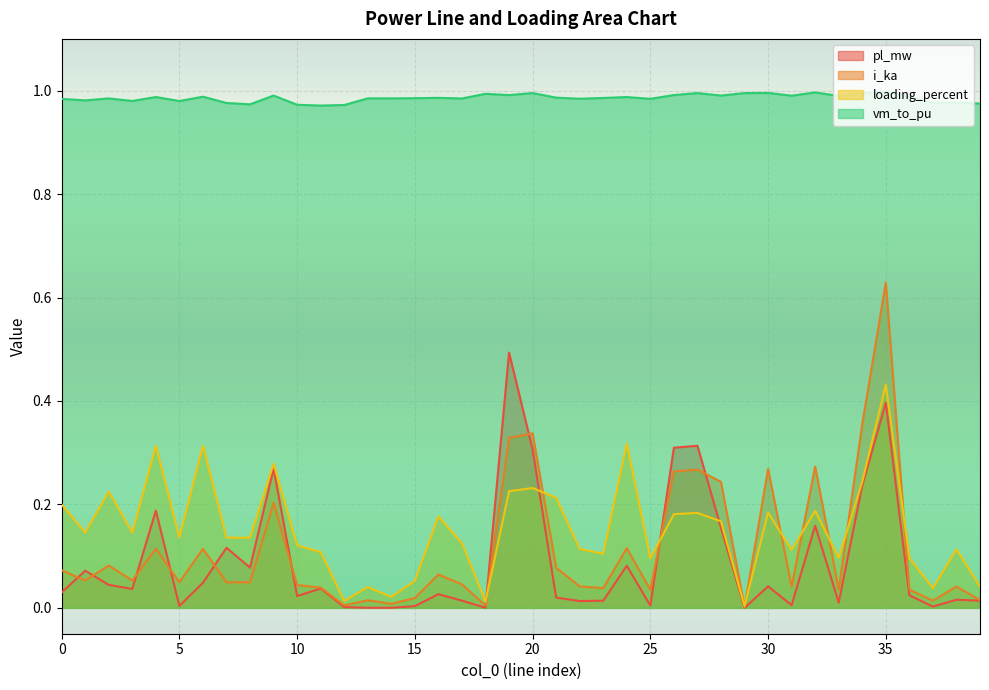

Reading left to right, list all the values displayed in this chart.

pl_mw: 0=0.0	1=0.1	2=0.0	3=0.0	4=0.2	5=0.0	6=0.0	7=0.1	8=0.1	9=0.3	10=0.0	11=0.0	12=0.0	13=0.0	14=0.0	15=0.0	16=0.0	17=0.0	18=0.0	19=0.5	20=0.3	21=0.0	22=0.0	23=0.0	24=0.1	25=0.0	26=0.3	27=0.3	28=0.2	29=0.0	30=0.0	31=0.0	32=0.2	33=0.0	34=0.2	35=0.4	36=0.0	37=0.0	38=0.0	39=0.0
i_ka: 0=0.1	1=0.1	2=0.1	3=0.1	4=0.1	5=0.0	6=0.1	7=0.0	8=0.0	9=0.2	10=0.0	11=0.0	12=0.0	13=0.0	14=0.0	15=0.0	16=0.1	17=0.0	18=0.0	19=0.3	20=0.3	21=0.1	22=0.0	23=0.0	24=0.1	25=0.0	26=0.3	27=0.3	28=0.2	29=0.0	30=0.3	31=0.0	32=0.3	33=0.0	34=0.4	35=0.6	36=0.0	37=0.0	38=0.0	39=0.0
loading_percent: 0=0.2	1=0.1	2=0.2	3=0.1	4=0.3	5=0.1	6=0.3	7=0.1	8=0.1	9=0.3	10=0.1	11=0.1	12=0.0	13=0.0	14=0.0	15=0.1	16=0.2	17=0.1	18=0.0	19=0.2	20=0.2	21=0.2	22=0.1	23=0.1	24=0.3	25=0.1	26=0.2	27=0.2	28=0.2	29=0.0	30=0.2	31=0.1	32=0.2	33=0.1	34=0.2	35=0.4	36=0.1	37=0.0	38=0.1	39=0.0
vm_to_pu: 0=1.0	1=1.0	2=1.0	3=1.0	4=1.0	5=1.0	6=1.0	7=1.0	8=1.0	9=1.0	10=1.0	11=1.0	12=1.0	13=1.0	14=1.0	15=1.0	16=1.0	17=1.0	18=1.0	19=1.0	20=1.0	21=1.0	22=1.0	23=1.0	24=1.0	25=1.0	26=1.0	27=1.0	28=1.0	29=1.0	30=1.0	31=1.0	32=1.0	33=1.0	34=1.0	35=1.0	36=1.0	37=1.0	38=1.0	39=1.0